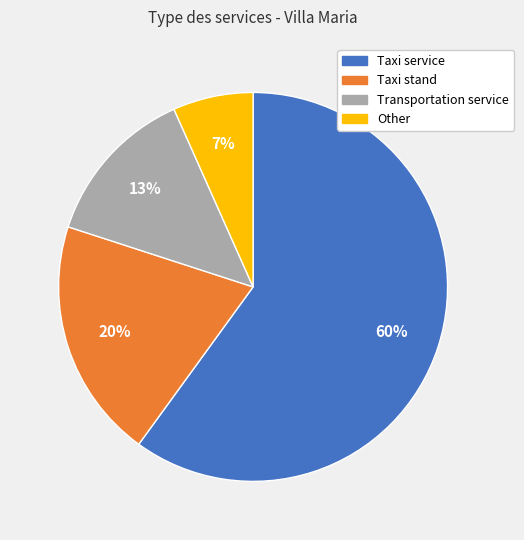

To the nearest percent, what portion does Other represent?

7%